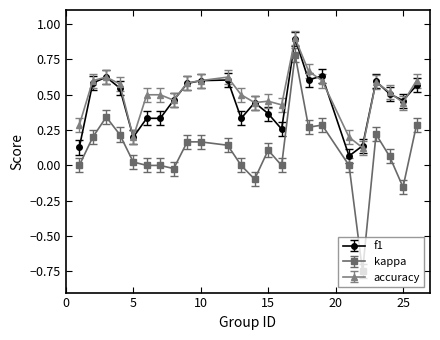

True or false: kappa has more than 1 interior local peaks.

True